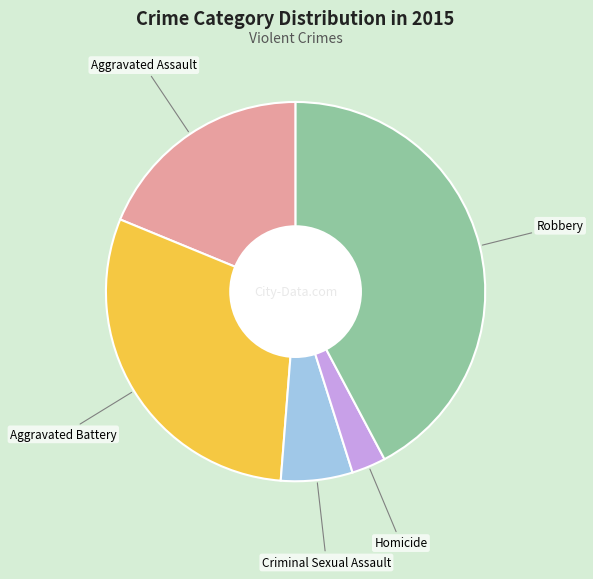

Is there a majority slice in this chart?

No